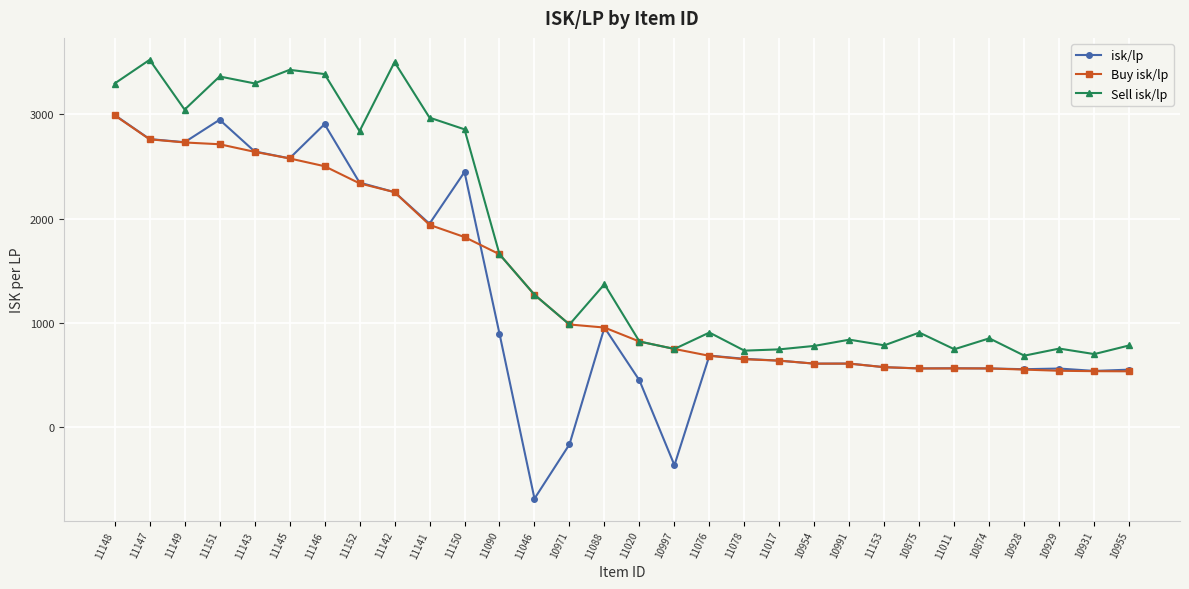

True or false: Buy isk/lp and isk/lp cross at least once.

True